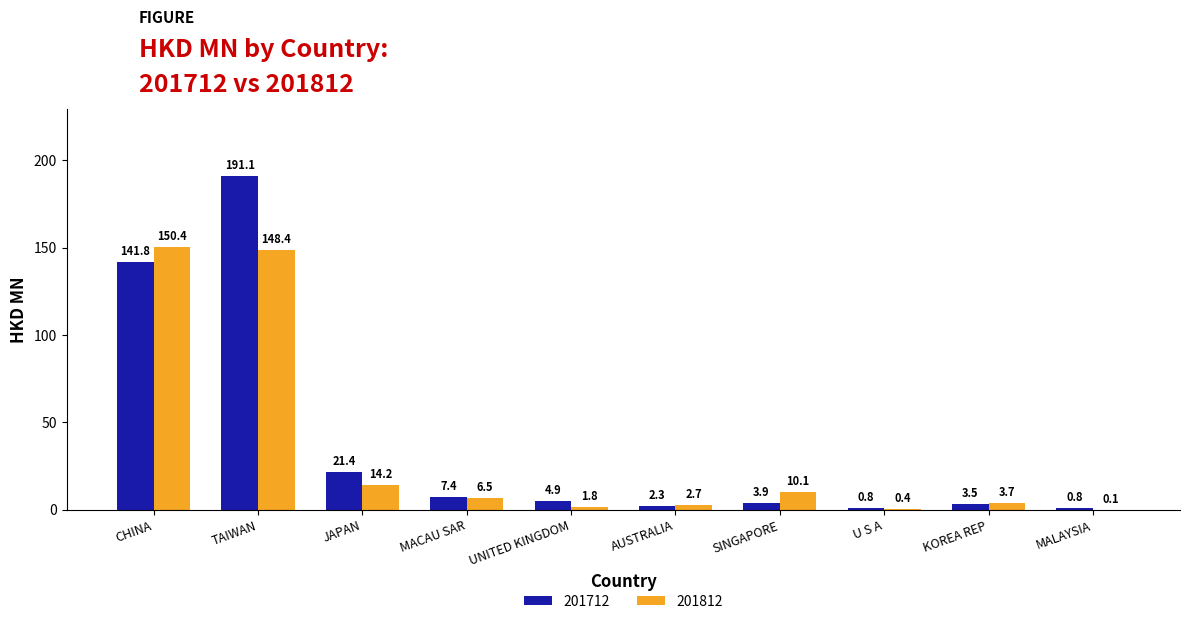

Reading left to right, transcribe all the data shown in this chart.

201712: CHINA=141.8	TAIWAN=191.1	JAPAN=21.4	MACAU SAR=7.4	UNITED KINGDOM=4.9	AUSTRALIA=2.3	SINGAPORE=3.9	U S A=0.8	KOREA REP=3.5	MALAYSIA=0.8
201812: CHINA=150.4	TAIWAN=148.4	JAPAN=14.2	MACAU SAR=6.5	UNITED KINGDOM=1.8	AUSTRALIA=2.7	SINGAPORE=10.1	U S A=0.4	KOREA REP=3.7	MALAYSIA=0.1